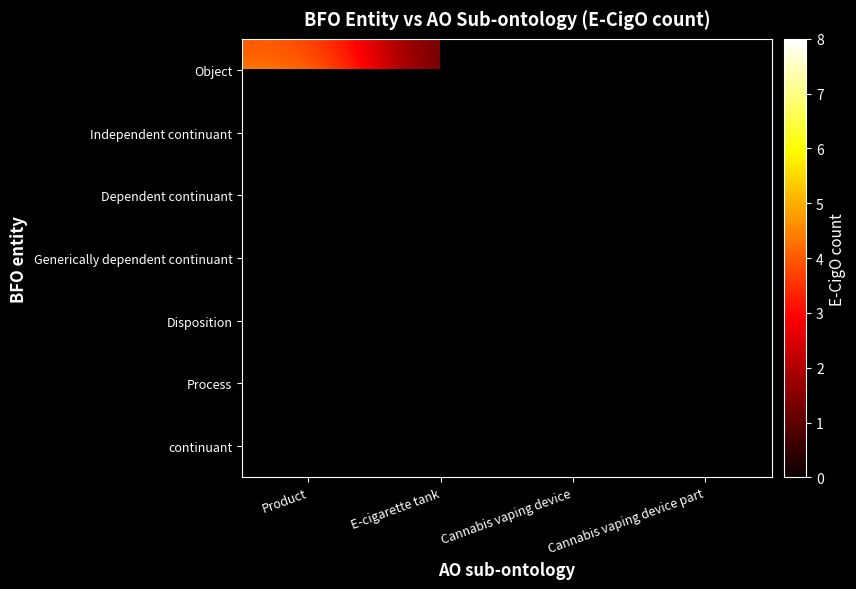

Rank the categories by continuant value from lowest to highest.

Product, E-cigarette tank, Cannabis vaping device, Cannabis vaping device part